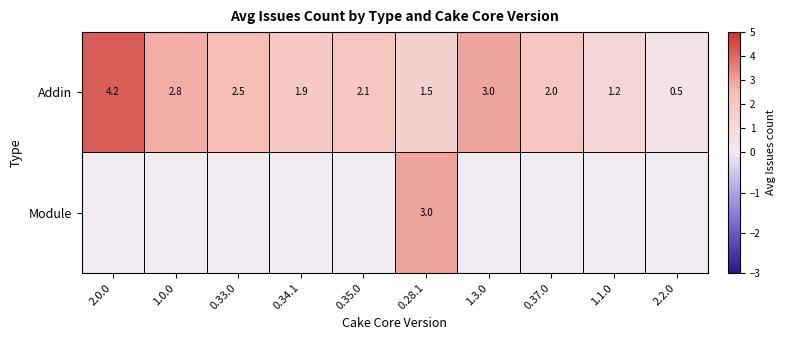

What is the average value of the Addin series?

2.2